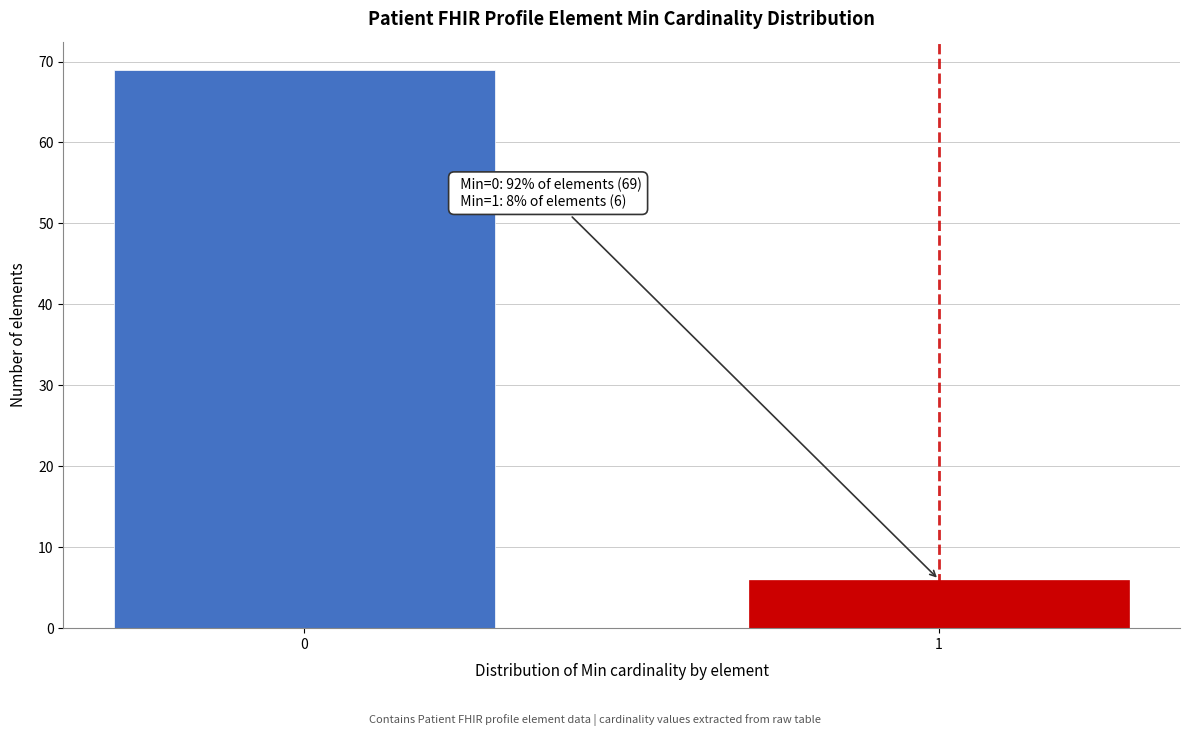

Reading right to left, extract all data points from this chart.

1=6	0=69